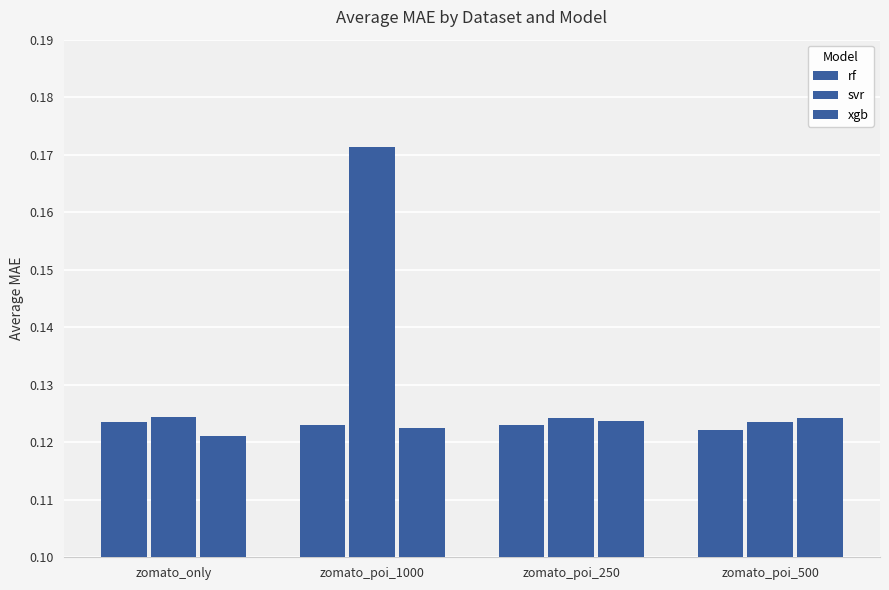

How many data points does each series have?

4